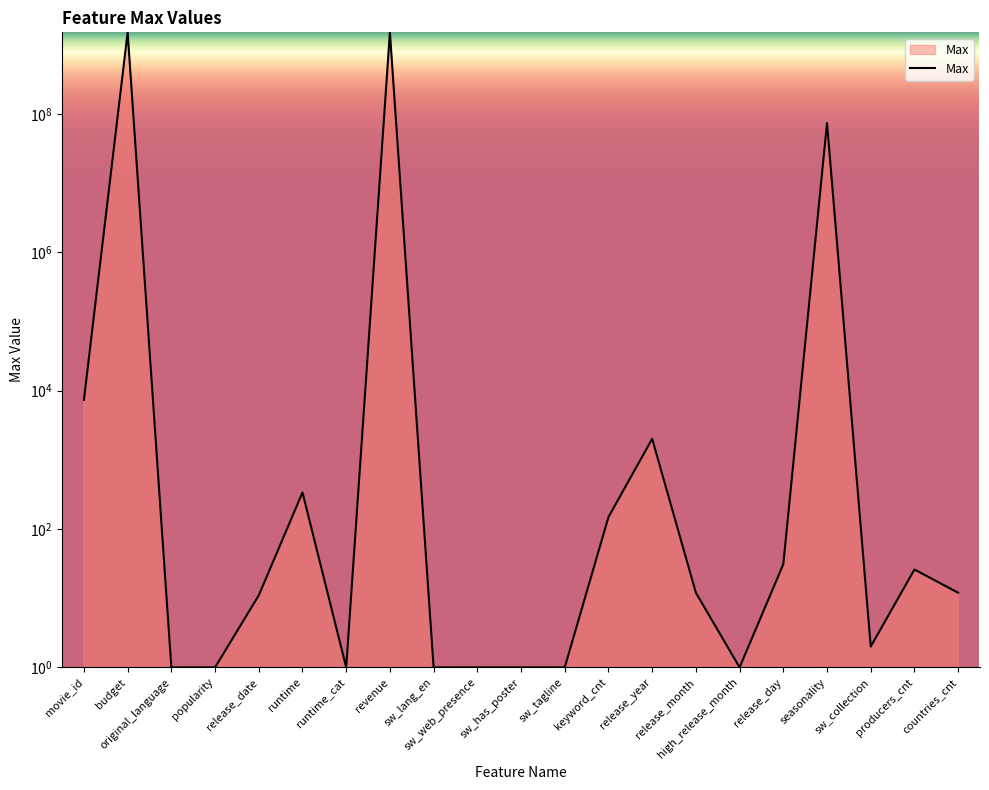

What is the ratio of the value at runtime to the value at original_language?

338.0